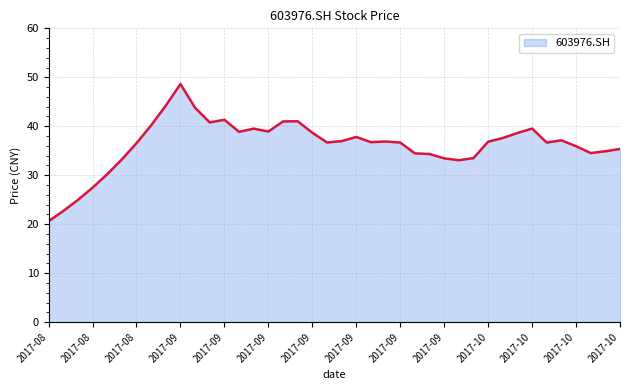

What is the greatest value displayed?

48.6